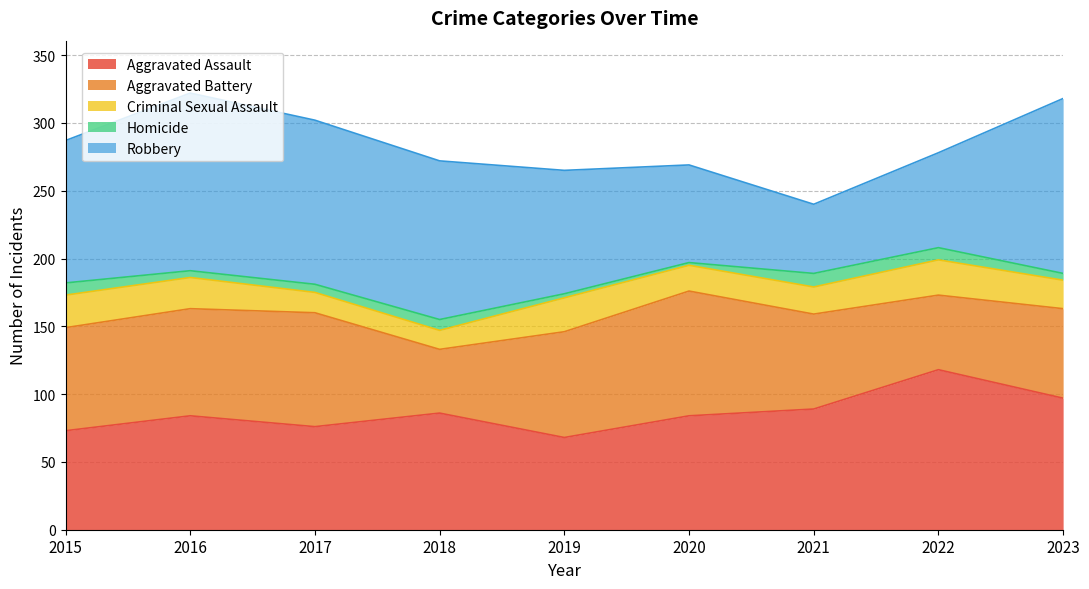

What is the value of the Robbery point at the 6th from the left?

72